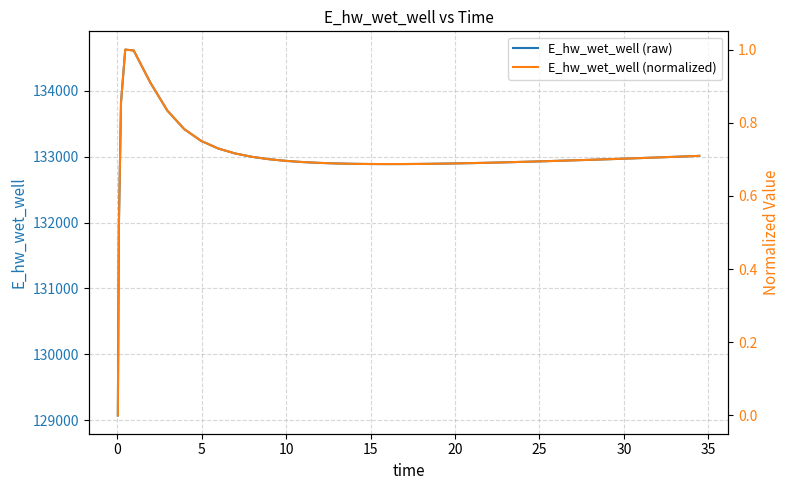

Which series has the largest total across all categories?

E_hw_wet_well (raw)